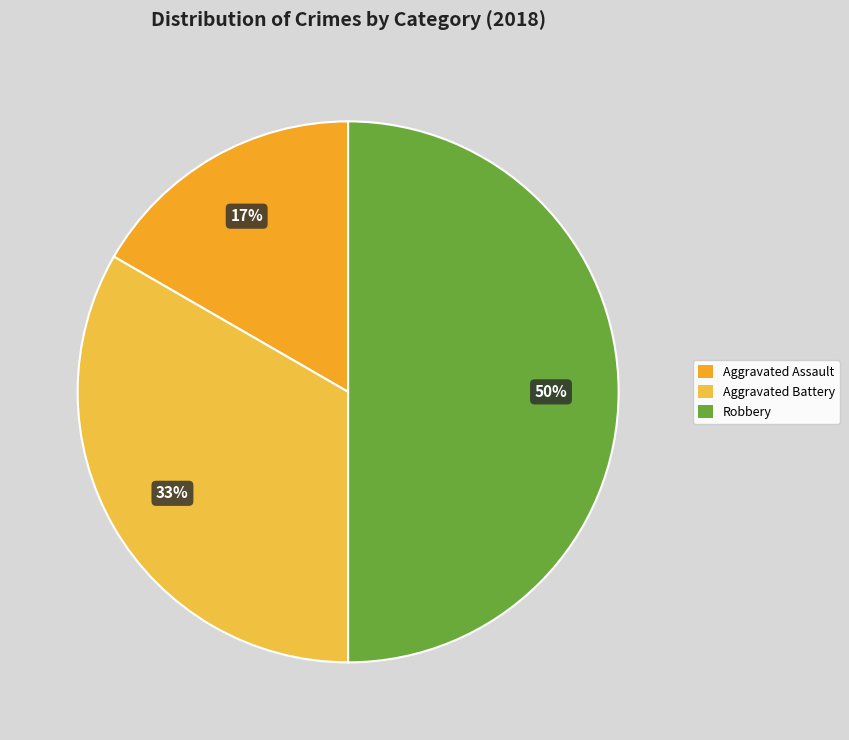

Is Aggravated Assault the majority of the pie?

No